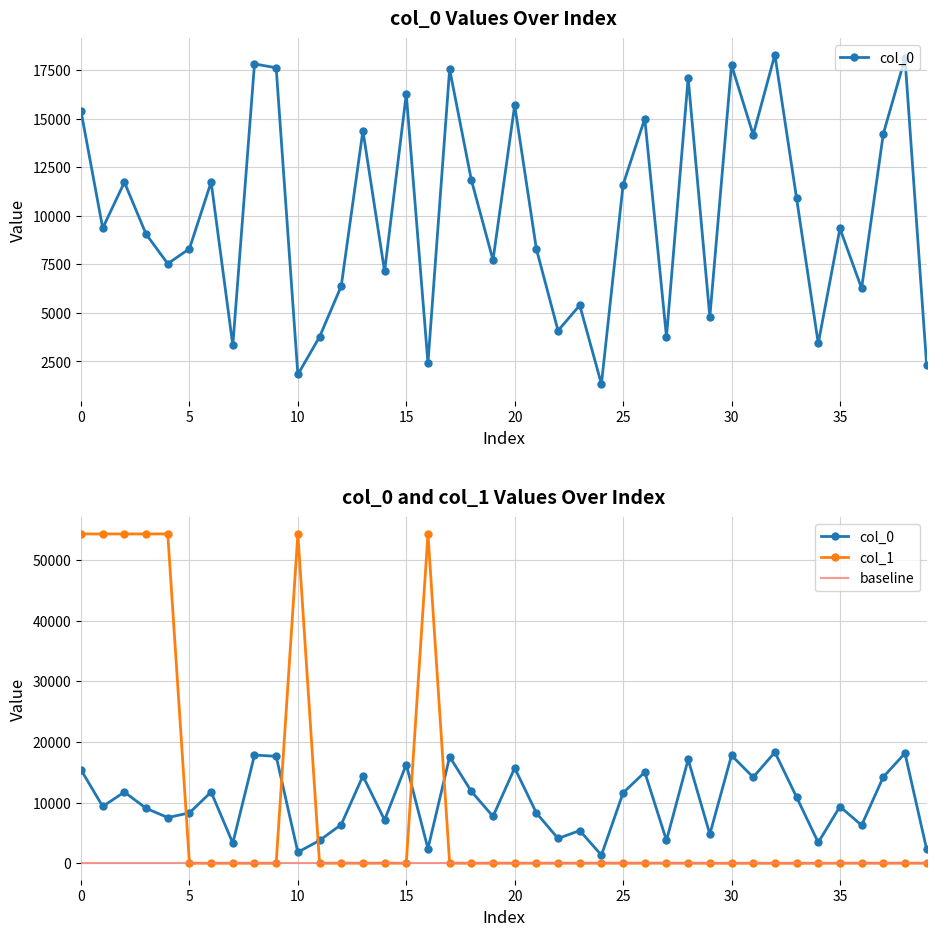

What is the sum of all values?

380221